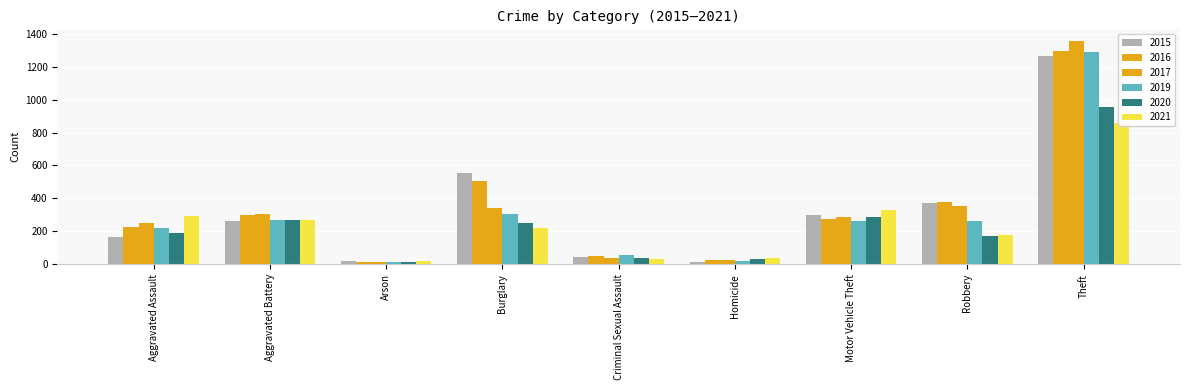

How many groups of bars are there?

9